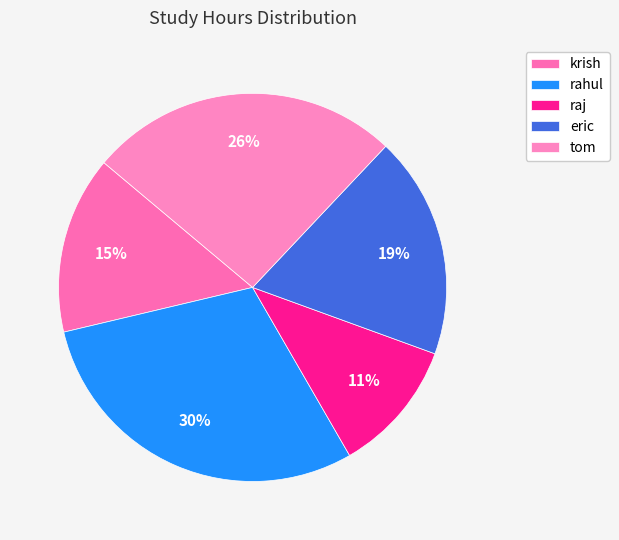

What percentage is the raj slice, to the nearest percent?

11%